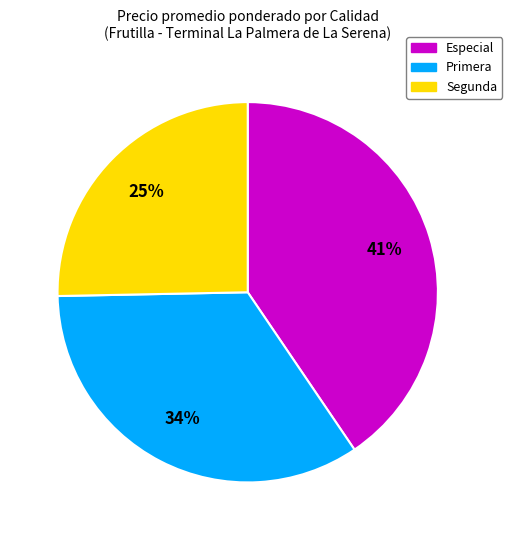

The Primera slice represents 34% of the pie. True or false?

True